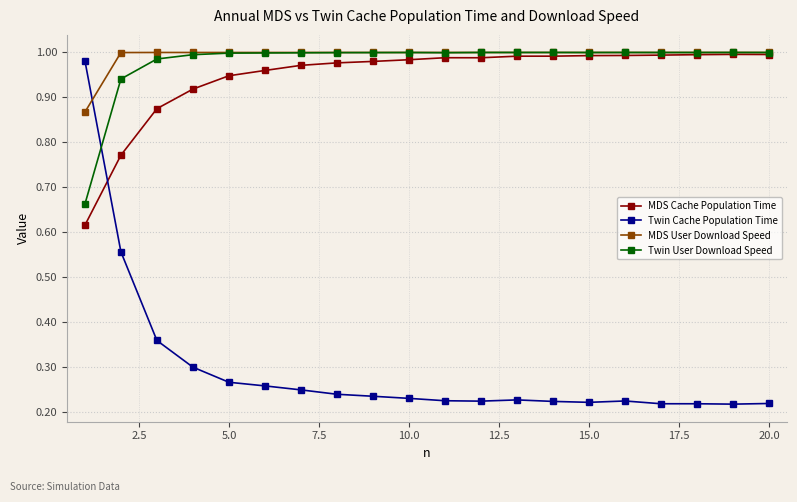

At how many categories does at least one series exceed 0?

20